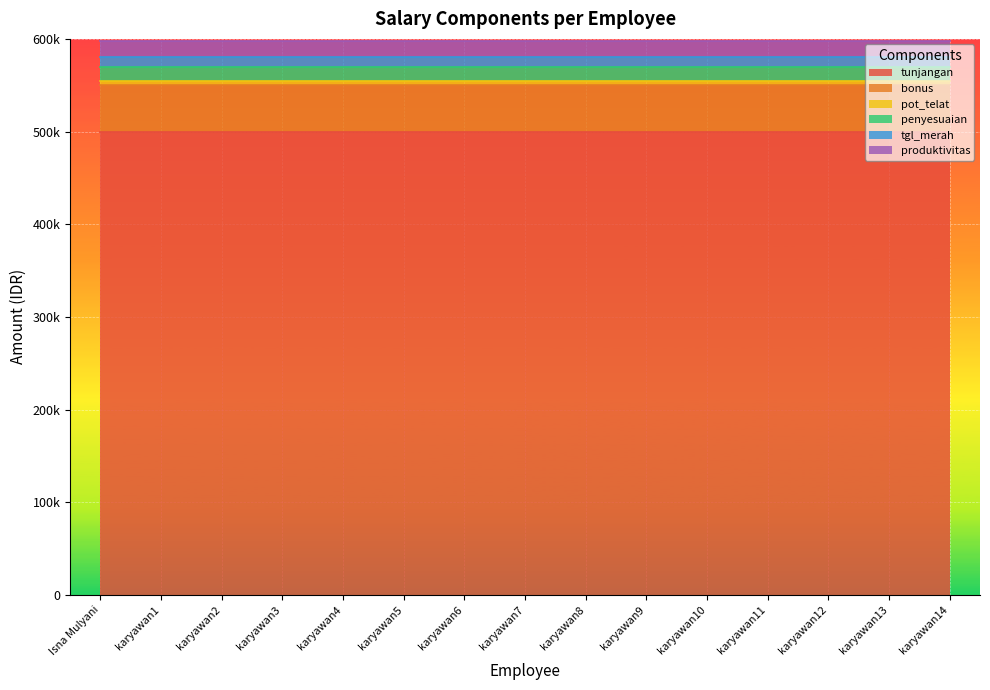

List the labels in order of penyesuaian value, largest first.

Isna Mulyani, karyawan1, karyawan2, karyawan3, karyawan4, karyawan5, karyawan6, karyawan7, karyawan8, karyawan9, karyawan10, karyawan11, karyawan12, karyawan13, karyawan14